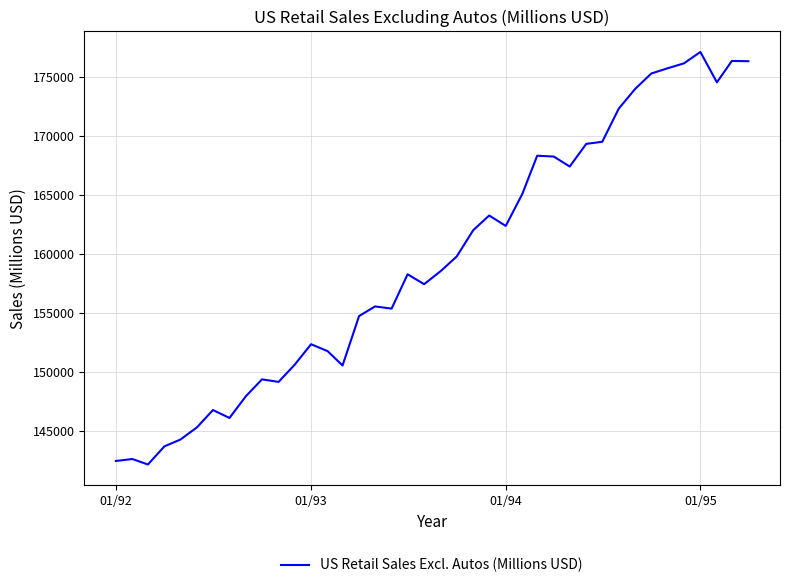

What is the maximum value shown in the chart?

177136